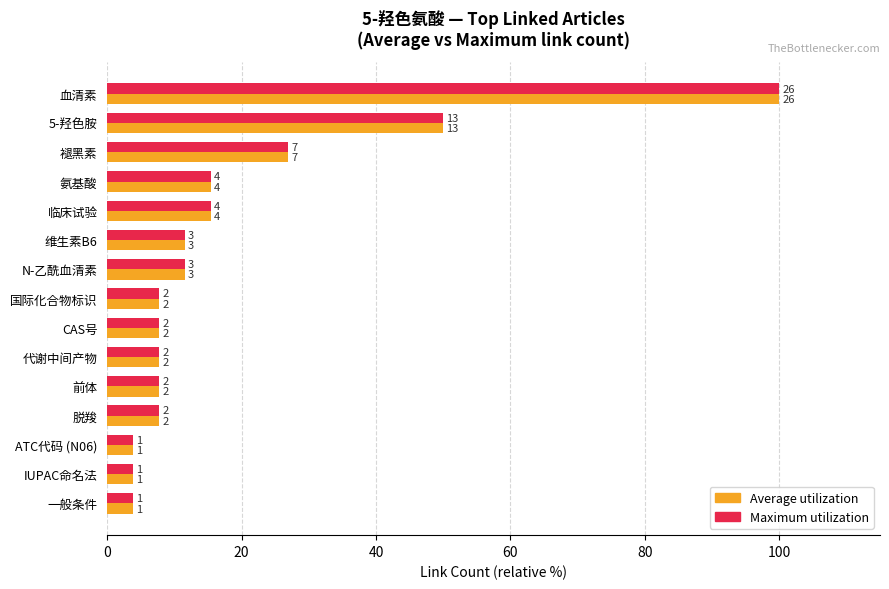

What are all the series names shown in the legend?

Average utilization, Maximum utilization